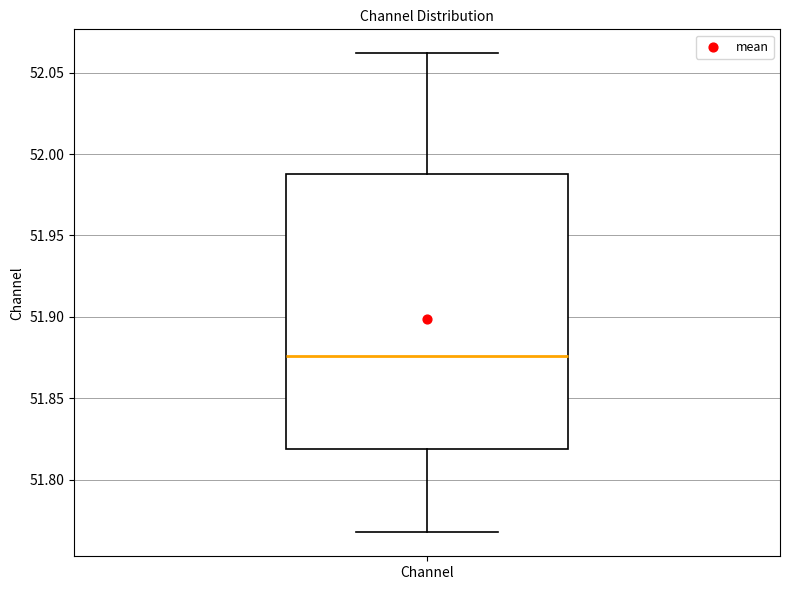

Transcribe this box plot: give where the median line is, the range the box spans, and where the two whiskers end, as read against the y-axis. The values are not printed on the chart, so give them approximately, as read against the axis.

median 51.875, box 51.820 to 51.985, whiskers 51.770 to 52.060